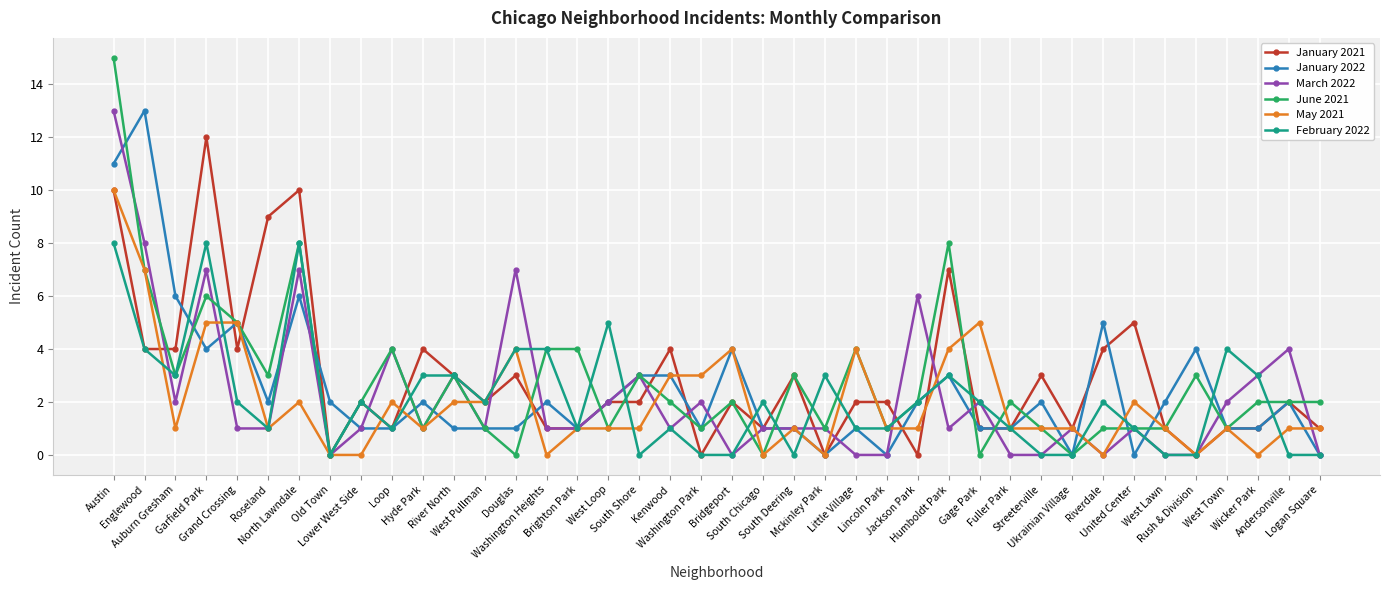

Between Englewood and Fuller Park, which series saw the biggest shift?

January 2022